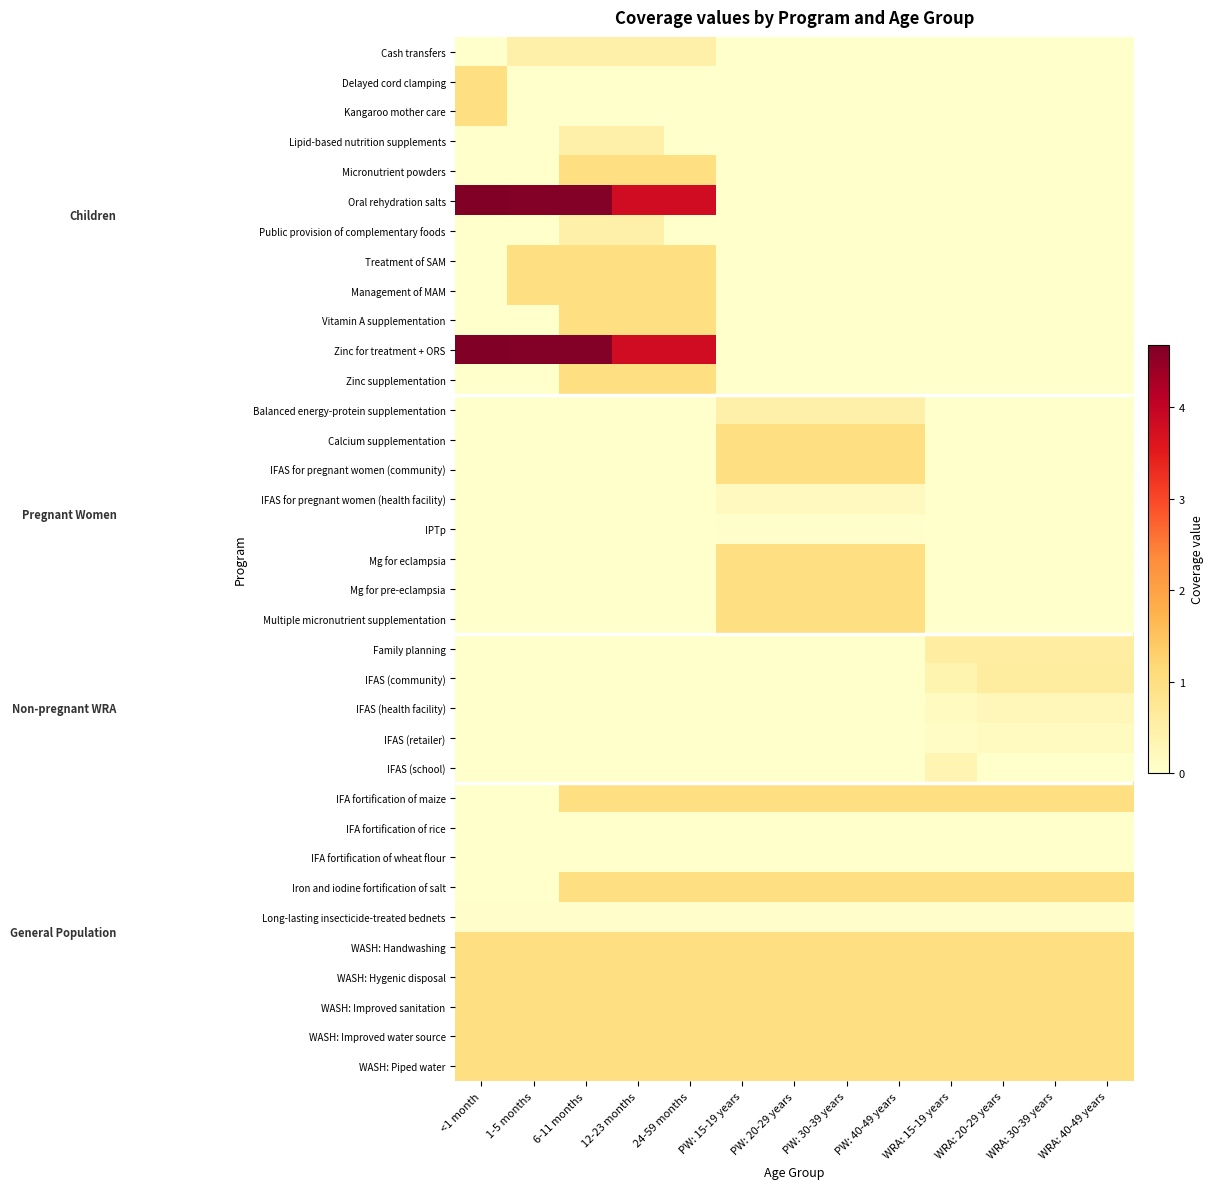

At which category is the sum across all series the highest?

6-11 months